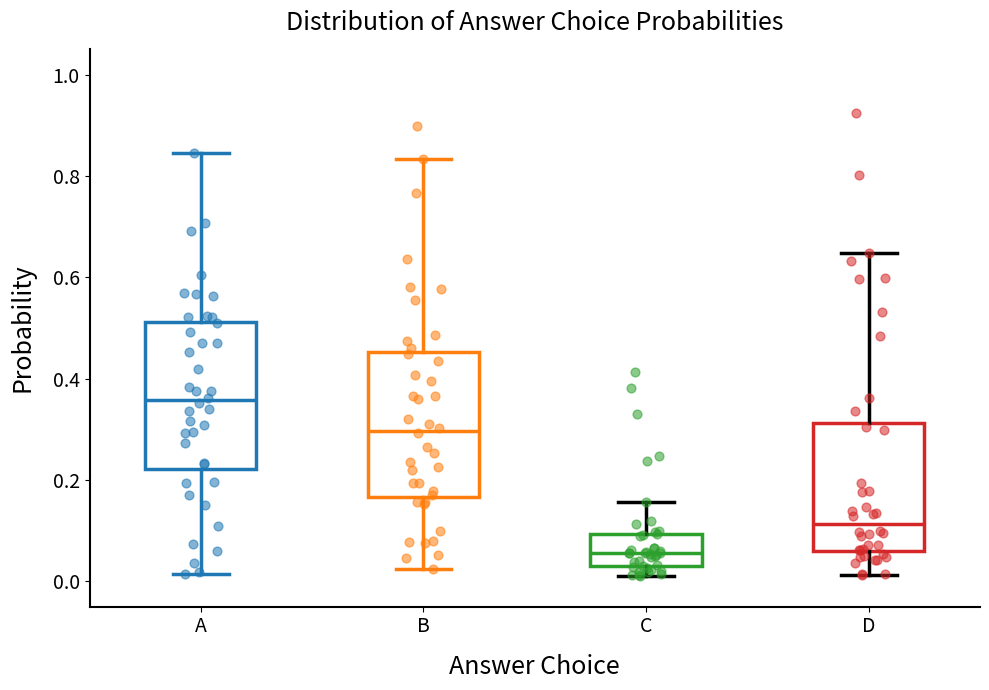

Where does the upper whisker of the box for B end on the y-axis? The values are not printed on the chart, so give them approximately, as read against the axis.

0.84